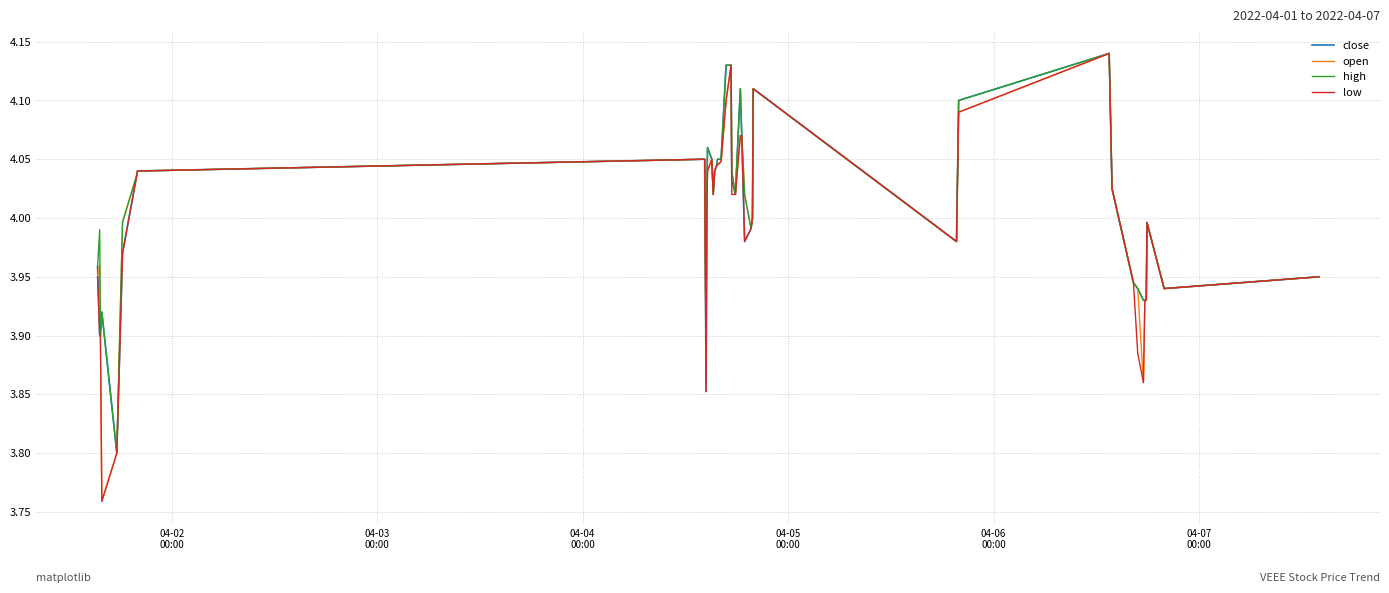

What are all the series names shown in the legend?

close, open, high, low